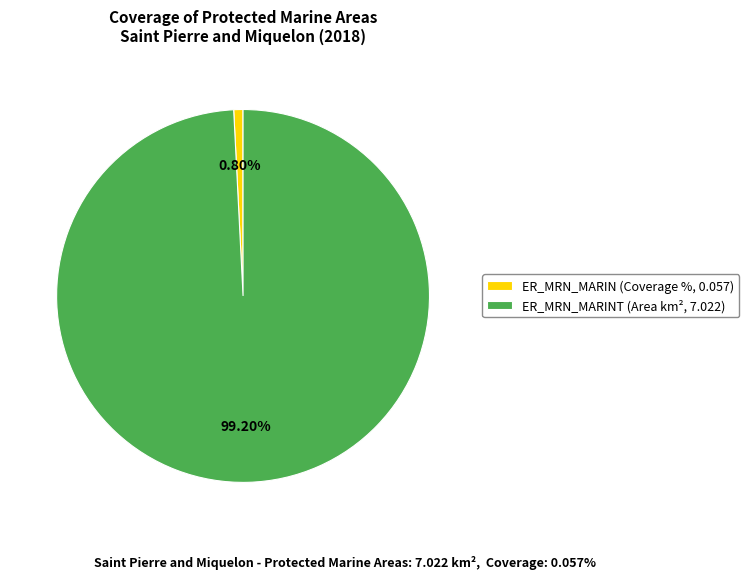

Which has a higher value, ER_MRN_MARINT (Area km², 7.022) or ER_MRN_MARIN (Coverage %, 0.057)?

ER_MRN_MARINT (Area km², 7.022)